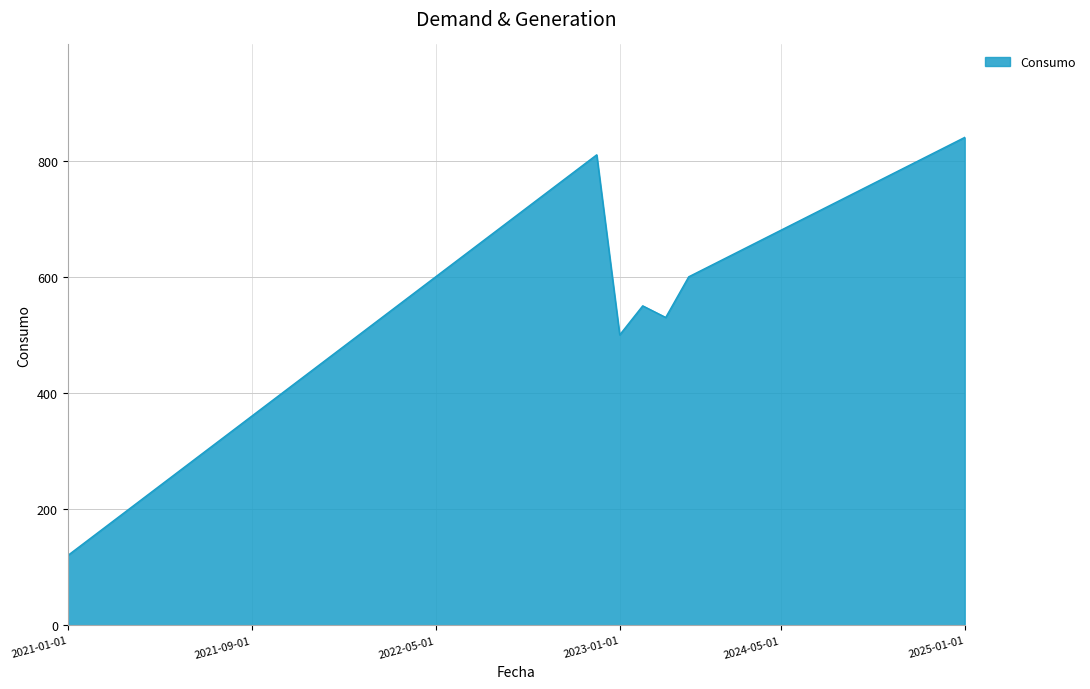

What is the maximum value shown in the chart?

840